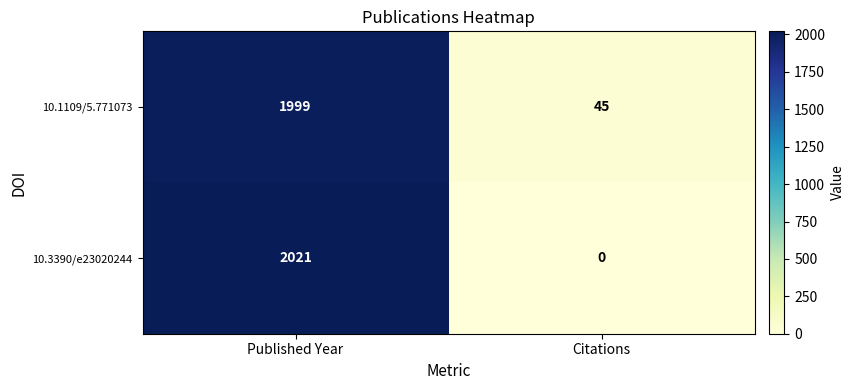

At which label does 10.3390/e23020244 reach its peak?

Published Year